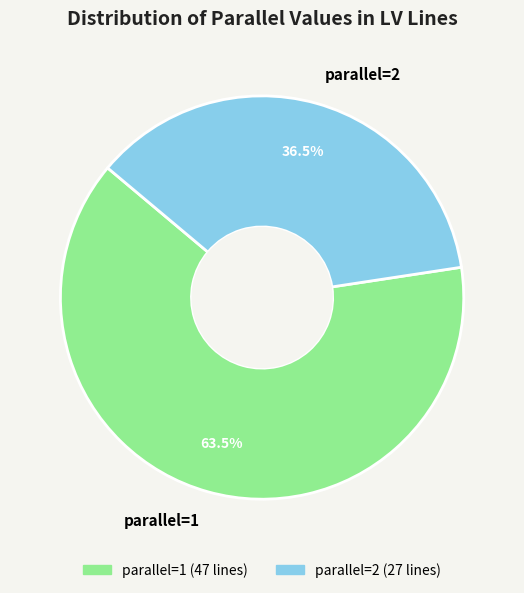

Rank the categories by value from lowest to highest.

parallel=2, parallel=1